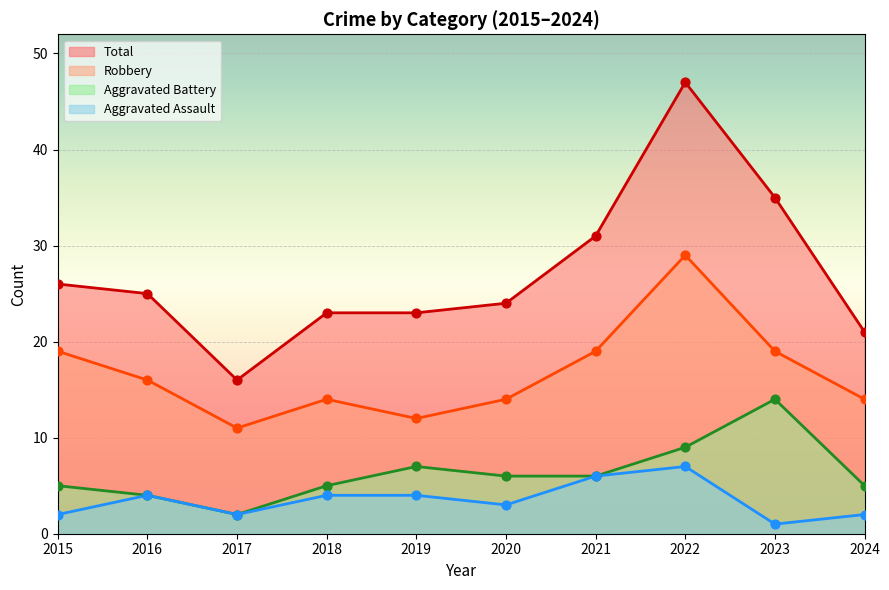

Which series has the widest spread of Y values?

Total